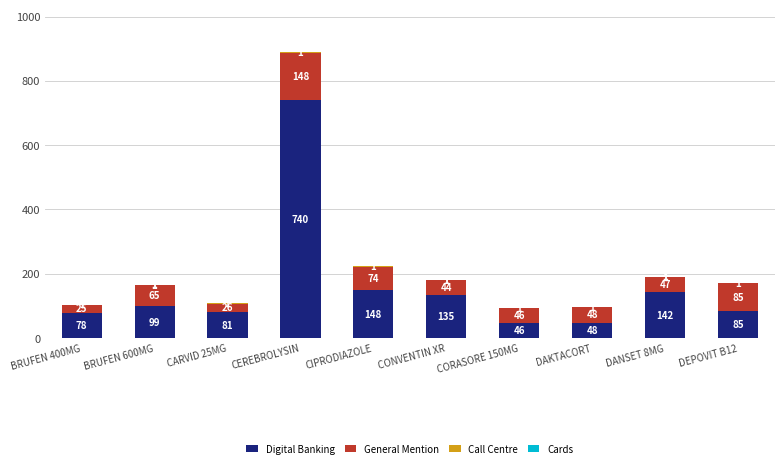

Where is Digital Banking nearest to the value 393?

CIPRODIAZOLE